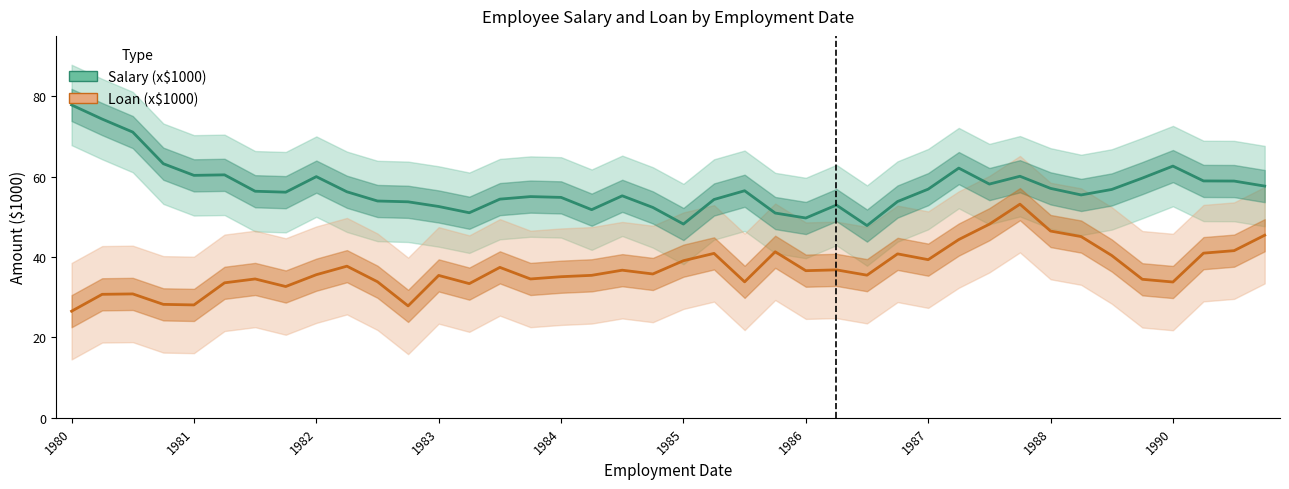

What is the smallest value displayed?

26.5